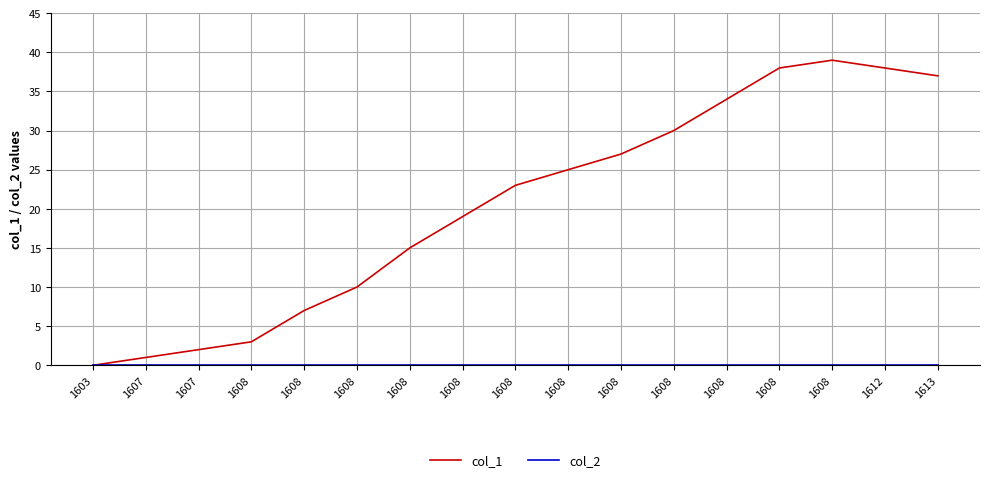

Does the chart display data point markers on the line(s)?

No